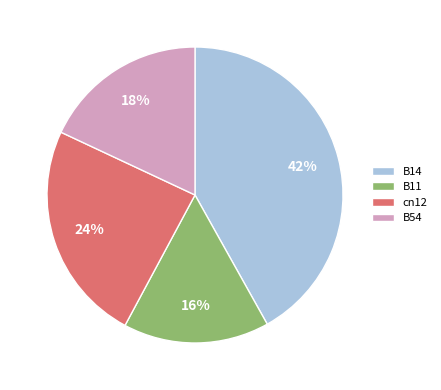

Between B11 and B54, which is larger?

B54